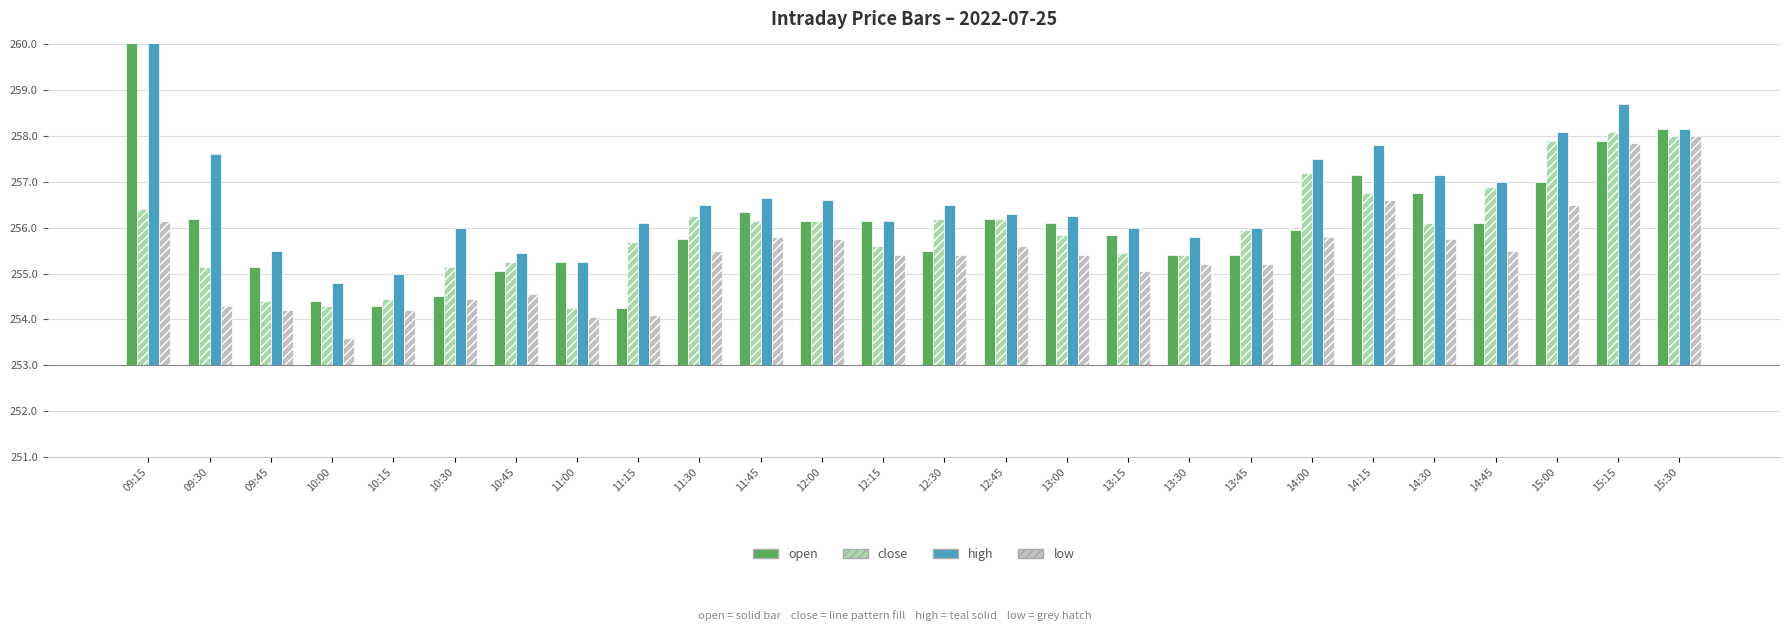

How many bars are there in total?

104